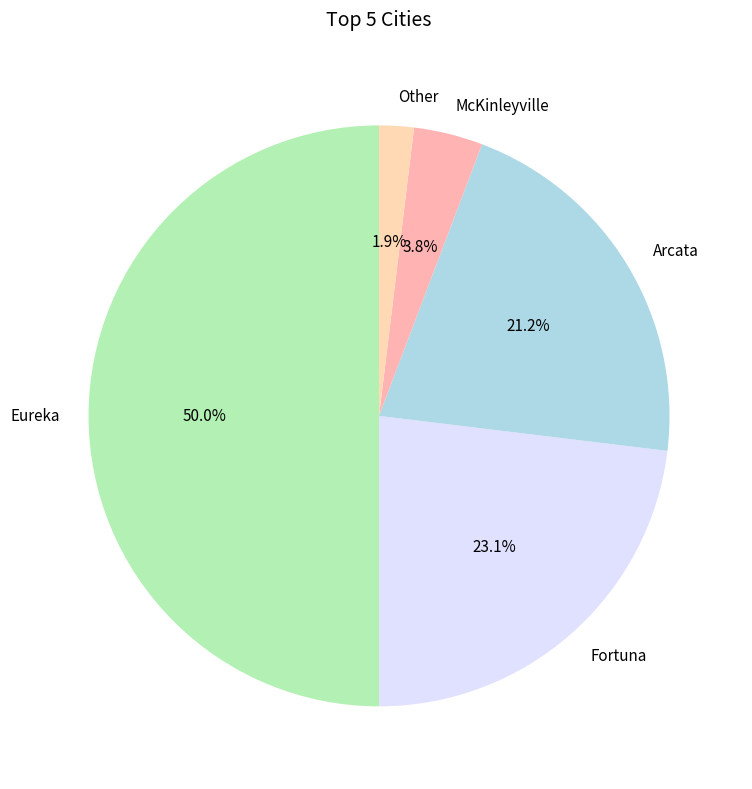

How many segments does this pie chart have?

5